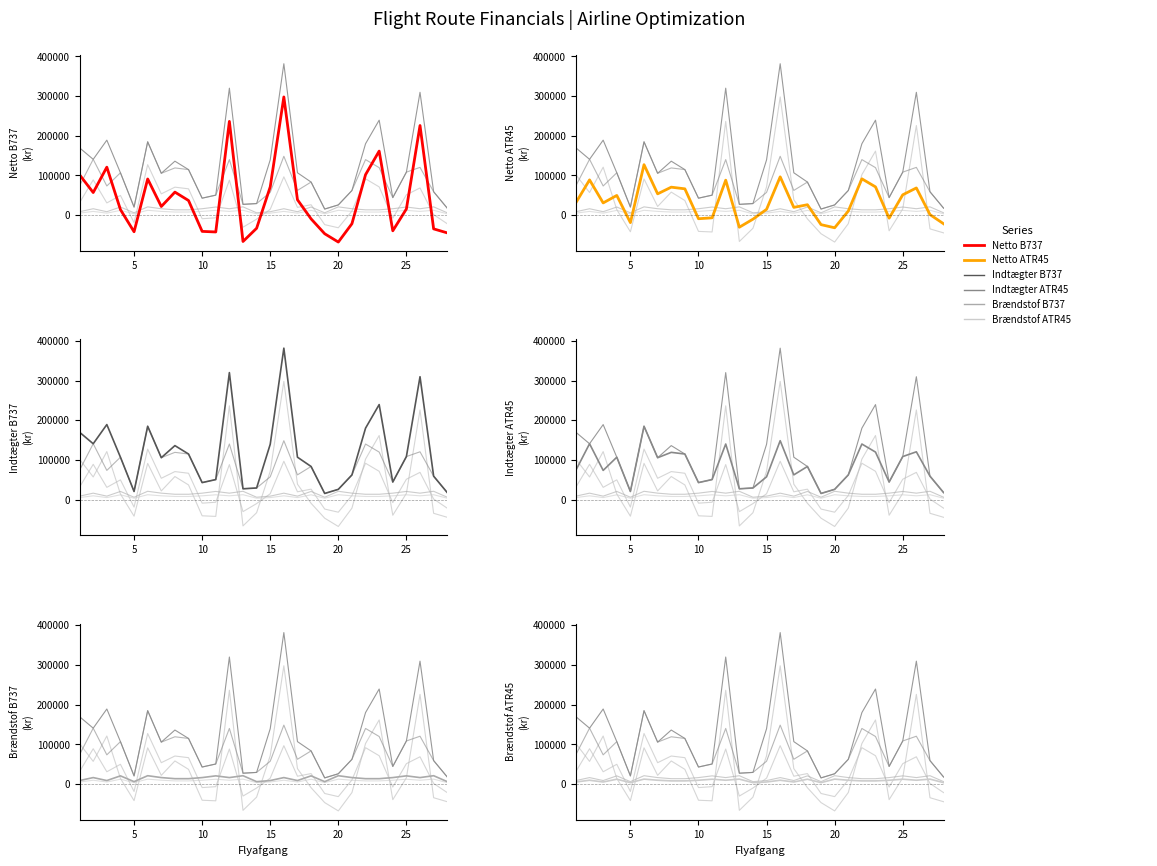

Is this an area chart (filled region under the line)?

No